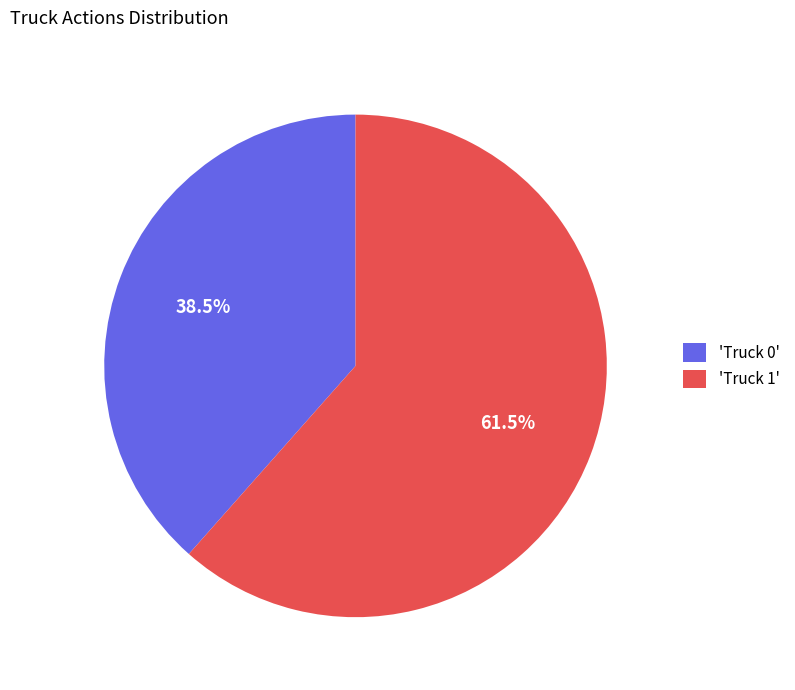

To the nearest percent, what is the average slice percentage?

50%